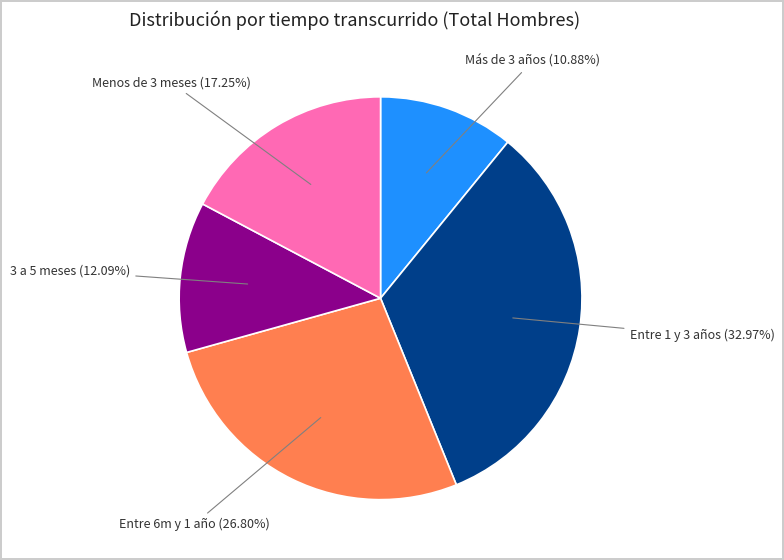

Is there a majority slice in this chart?

No